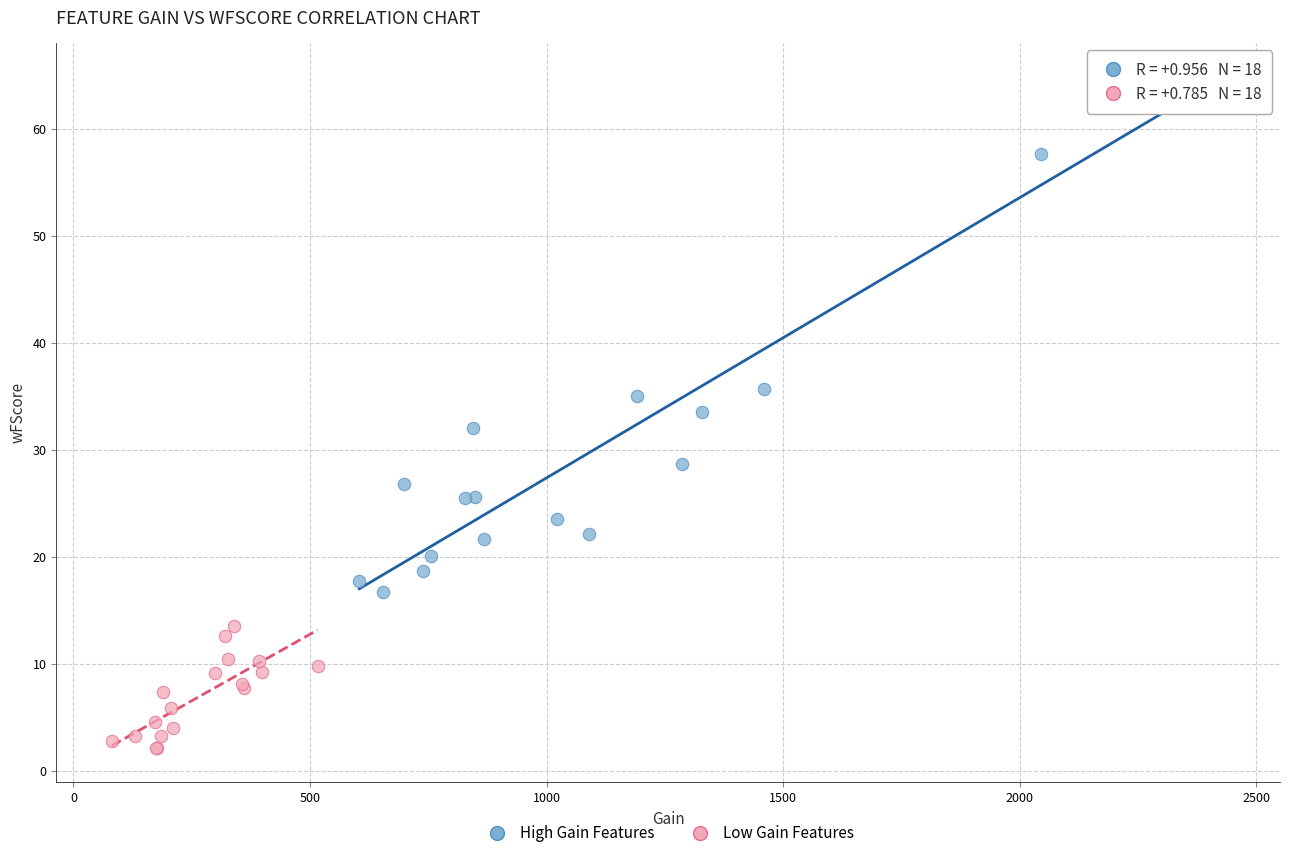

Which series contains the highest Y value?

High Gain Features